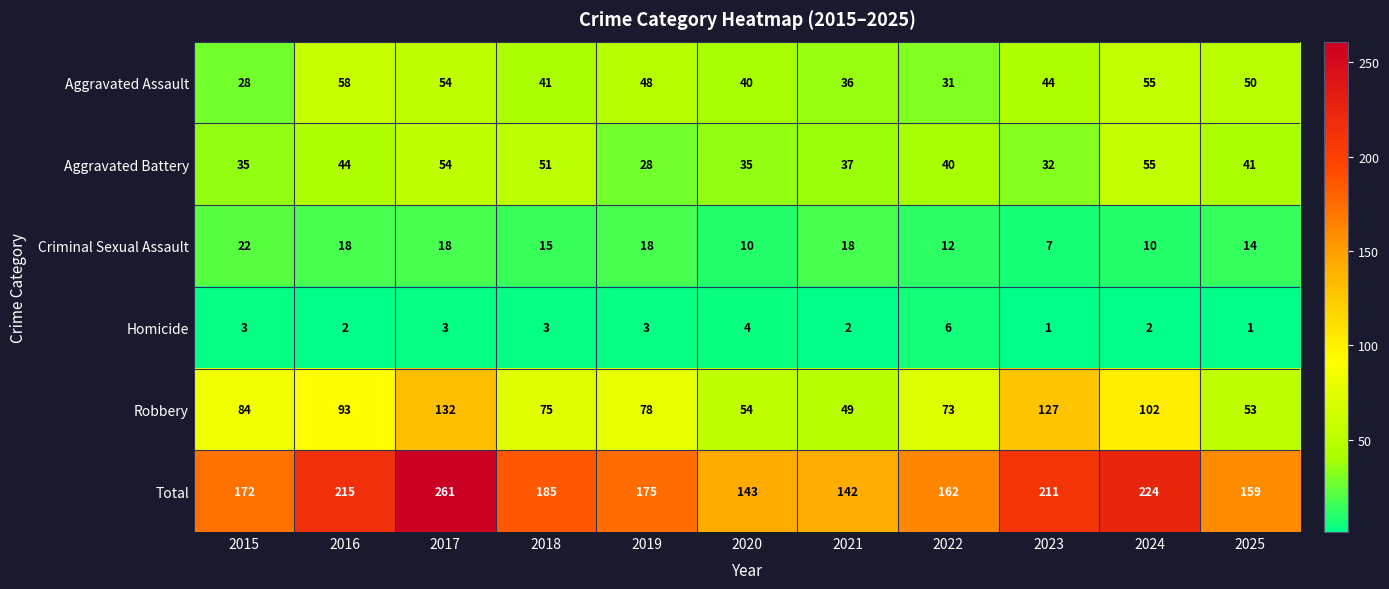

True or false: Homicide has a value of 5 at 2017.

False